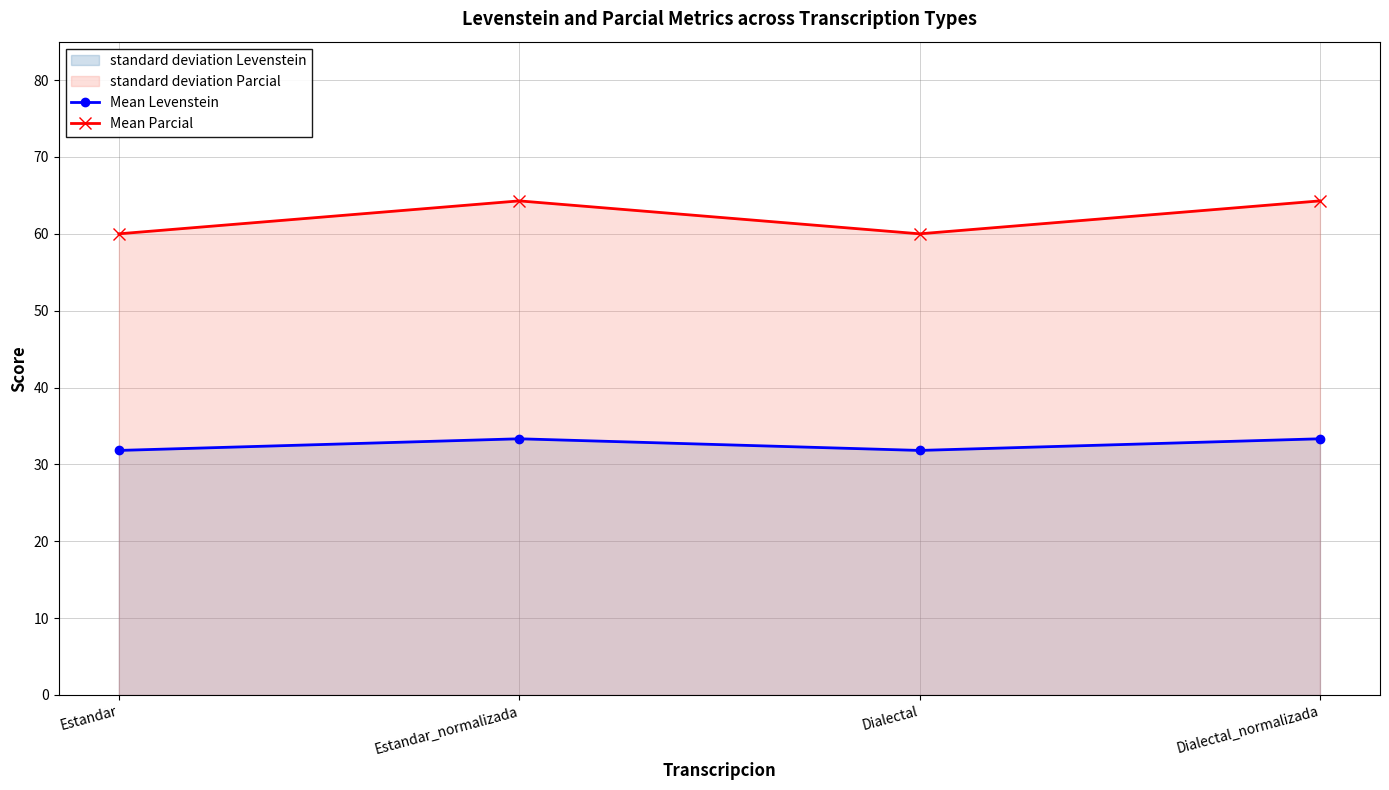

Does the chart display data point markers on the line(s)?

Yes